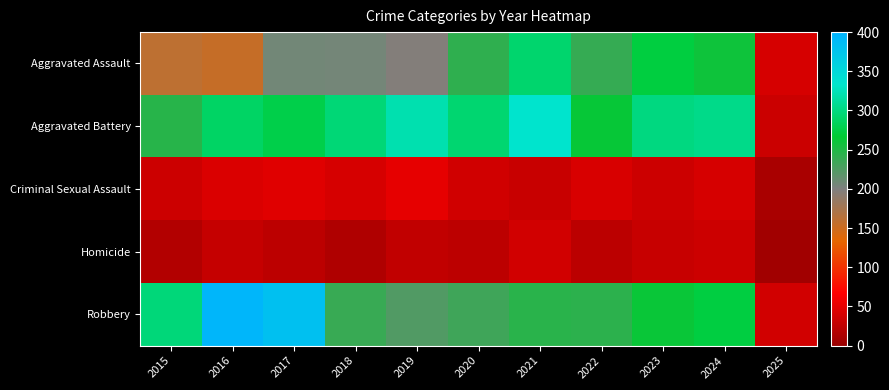

Which series has the largest range (max minus min)?

Robbery